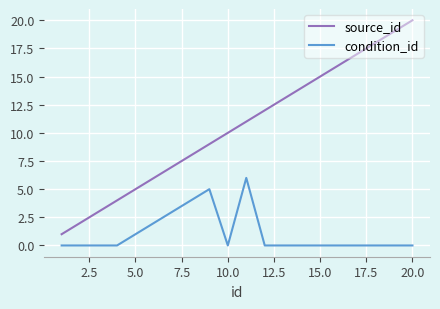

True or false: condition_id and source_id intersect in this chart.

False